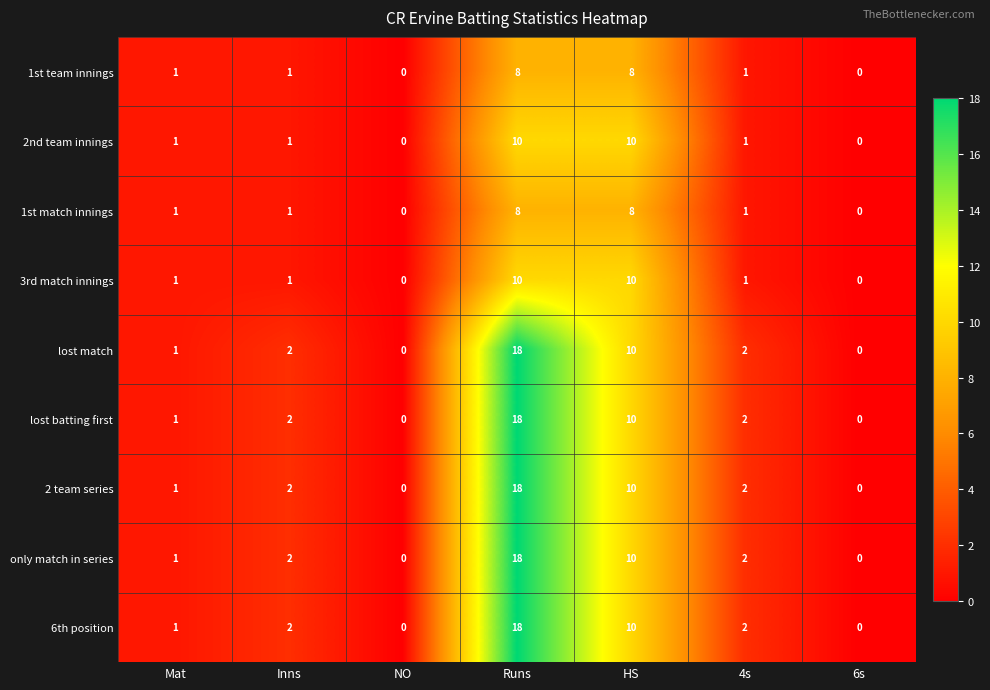

At which category does the chart reach its peak across all series?

Runs